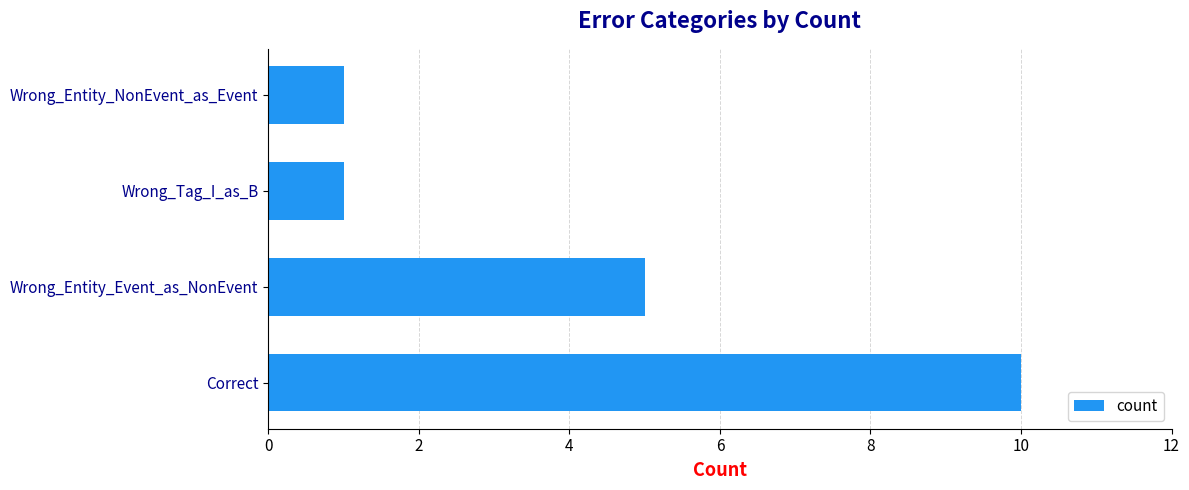

Reading bottom to top, extract all data points from this chart.

10	5	1	1